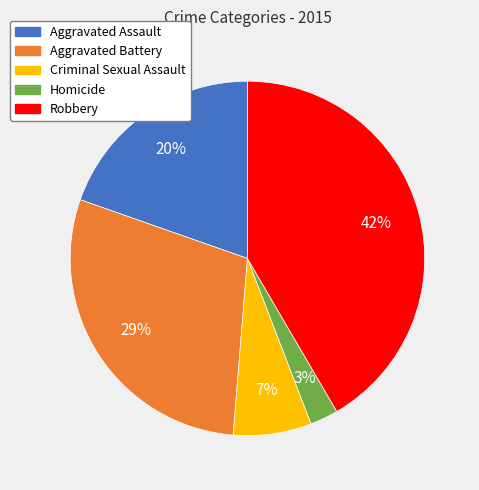

To the nearest percent, what is the difference between the largest and smallest slice percentages?

39%